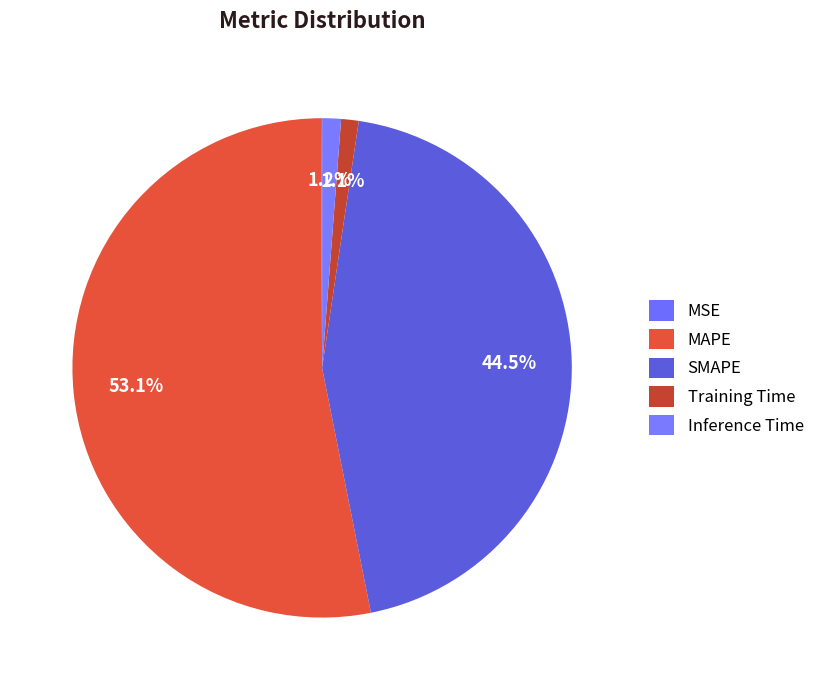

To the nearest percent, what percentage of the pie is Training Time?

1%